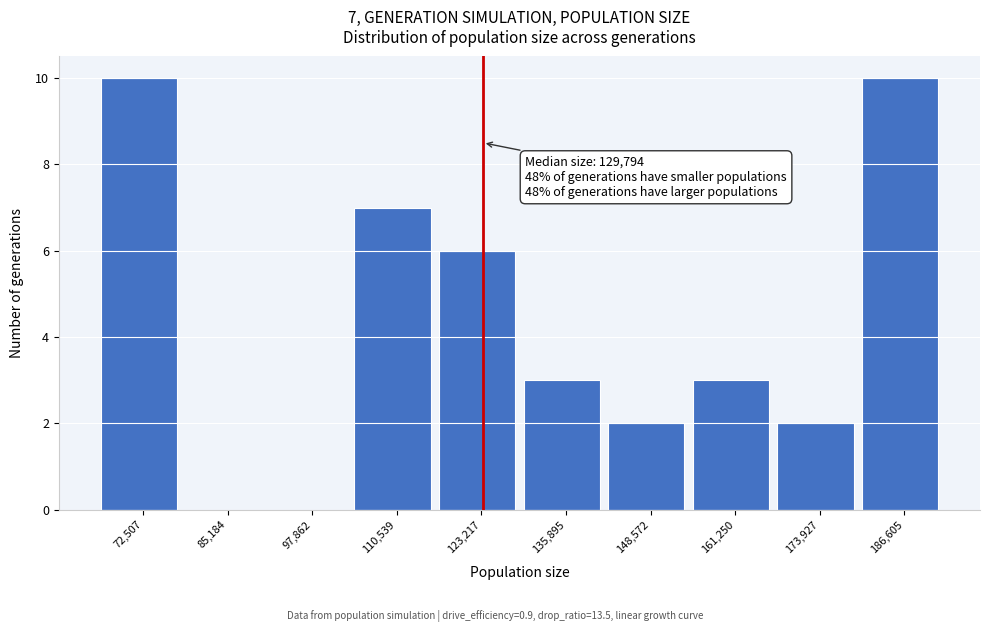

Reading left to right, transcribe all the data shown in this chart.

72,507=10	85,184=0	97,862=0	110,539=7	123,217=6	135,895=3	148,572=2	161,250=3	173,927=2	186,605=10